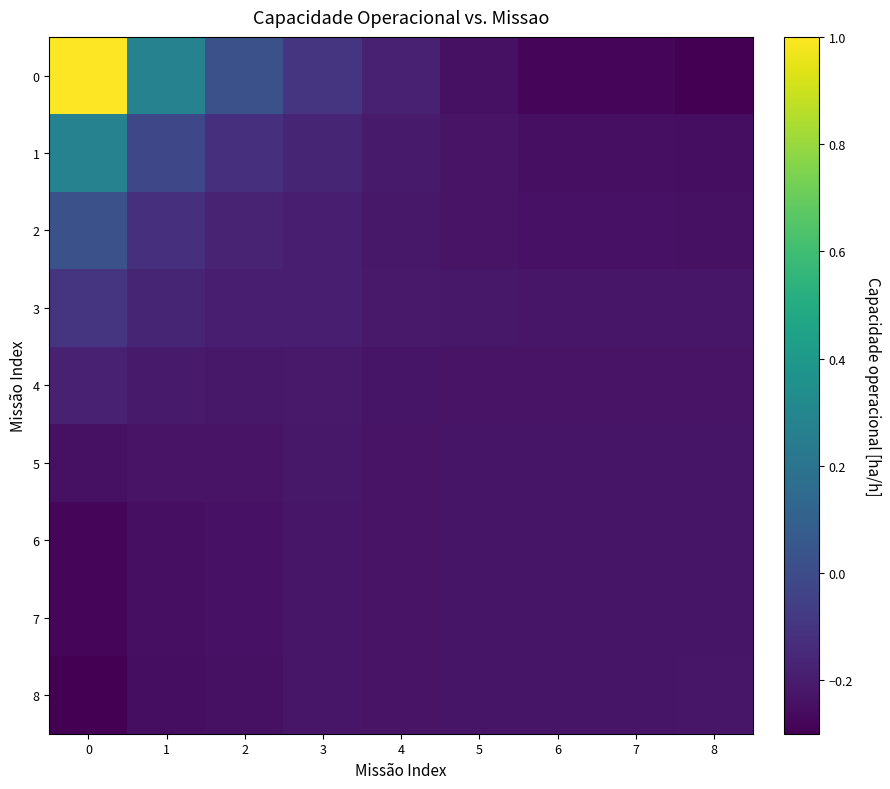

How many series are shown in this chart?

9